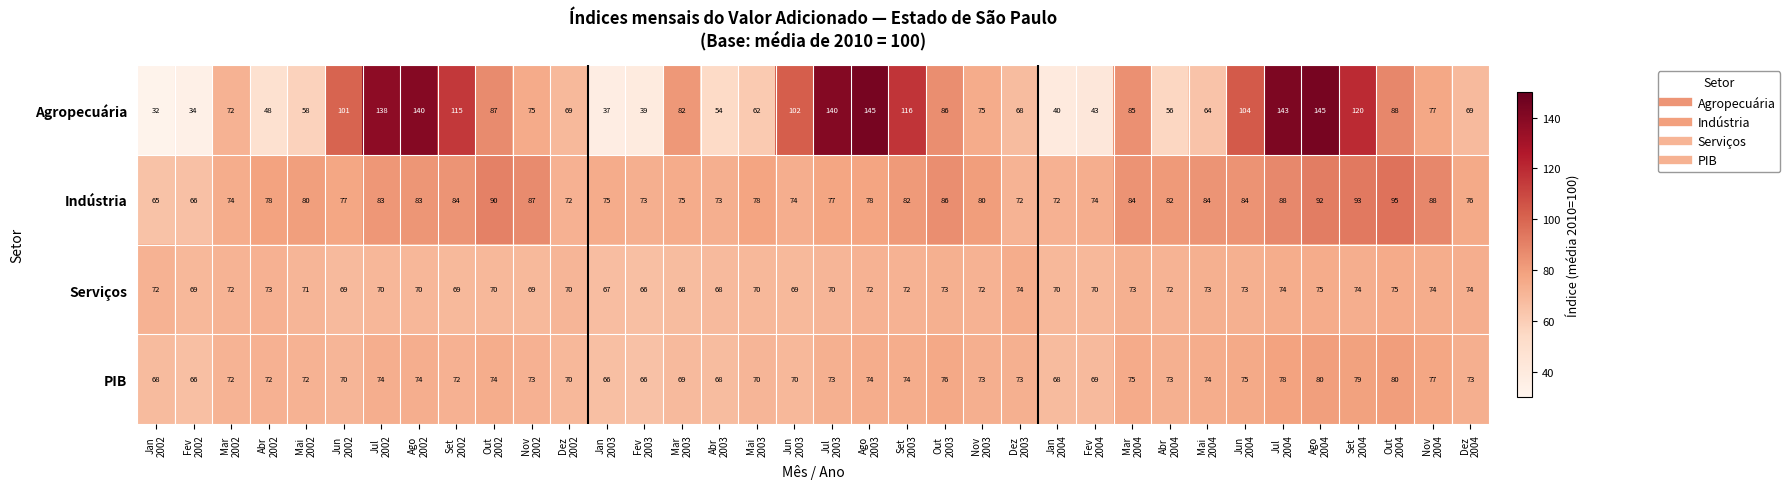

What is the average value of the Agropecuária series?

84